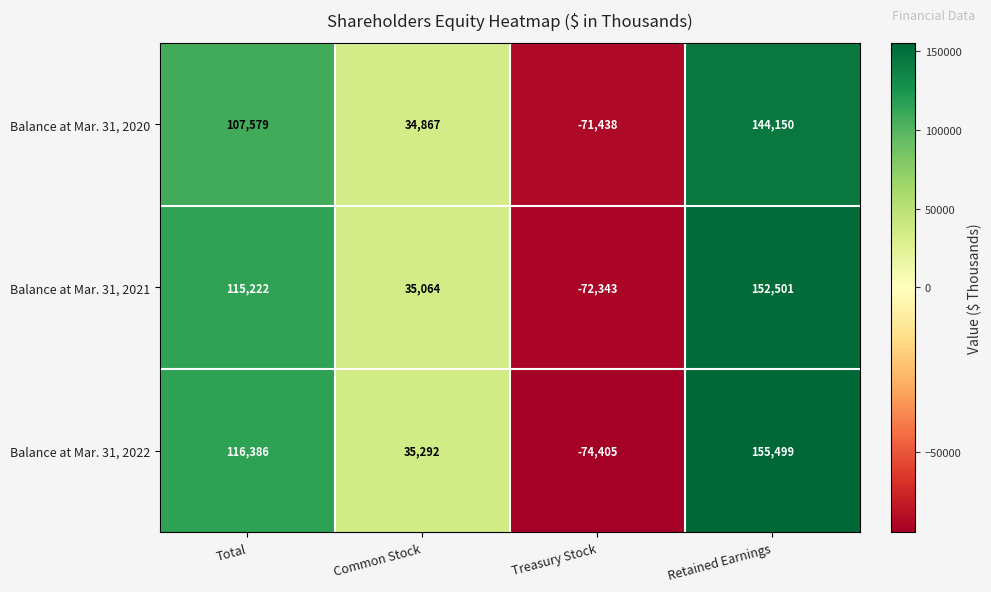

At which category is the sum across all series the highest?

Retained Earnings